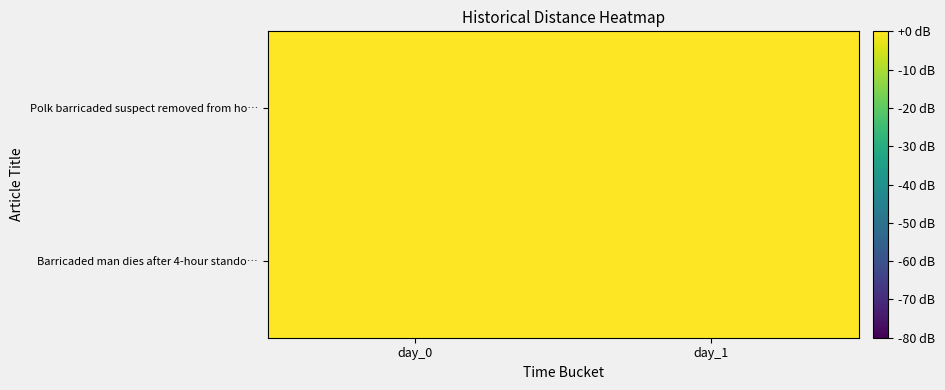

How many series are shown in this chart?

2